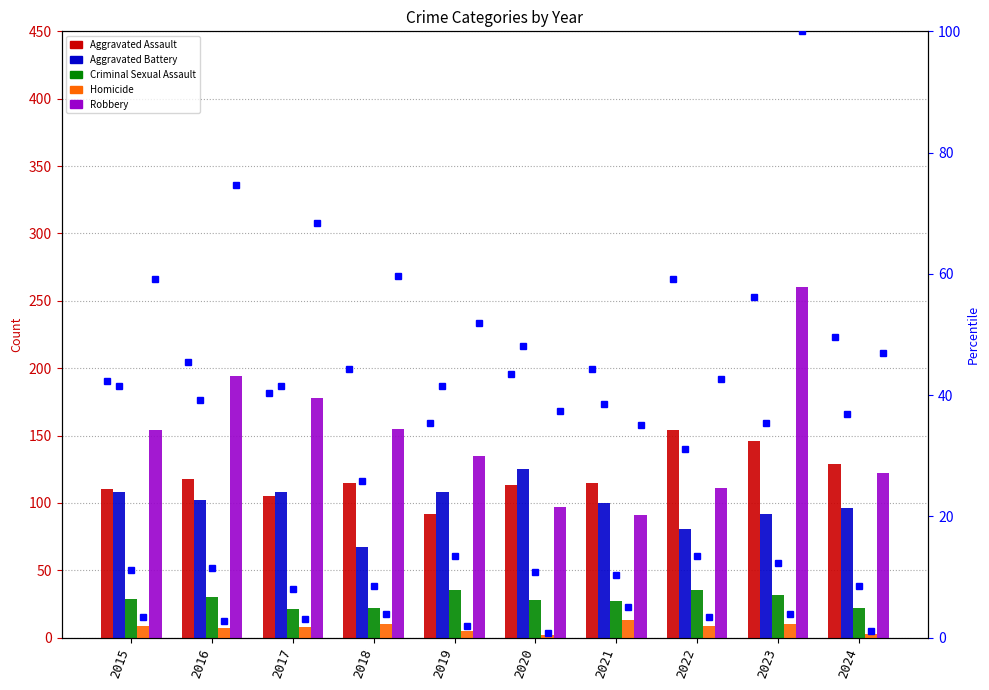

What are all the series names shown in the legend?

Aggravated Assault, Aggravated Battery, Criminal Sexual Assault, Homicide, Robbery